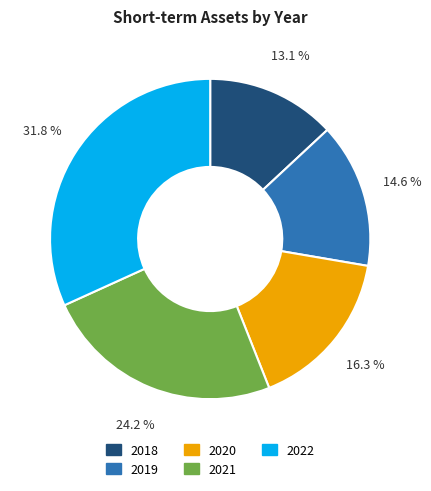

How many slices are in this pie chart?

5